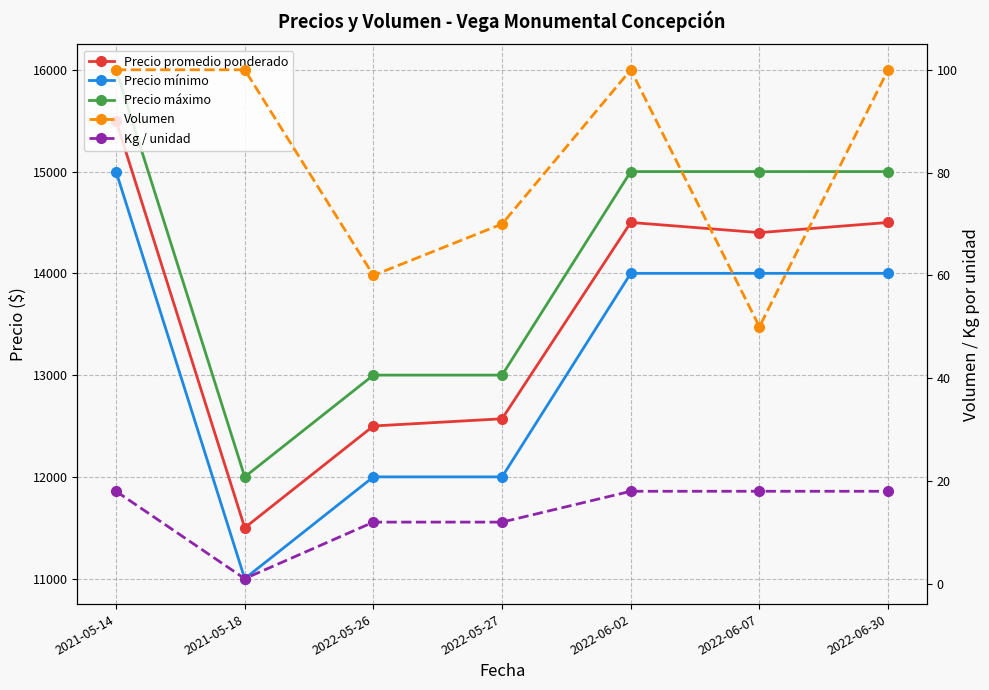

True or false: Precio máximo and Precio promedio ponderado intersect in this chart.

False